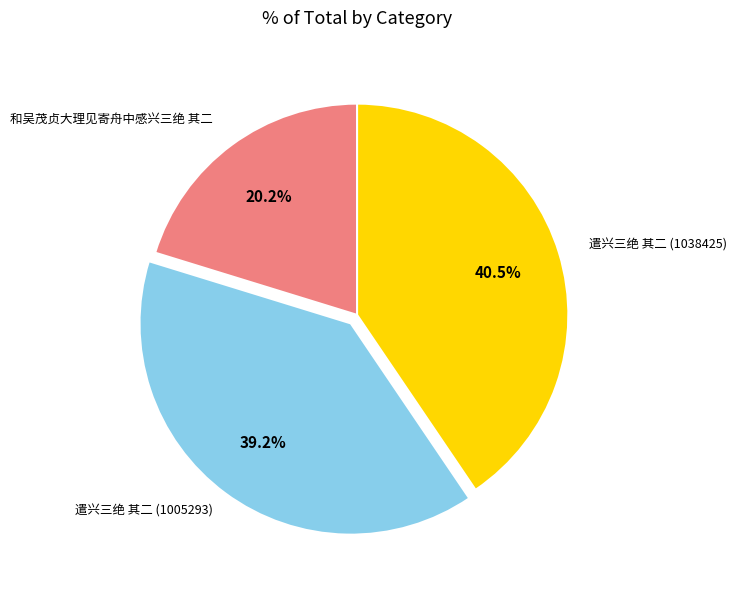

How many slices are in this pie chart?

3